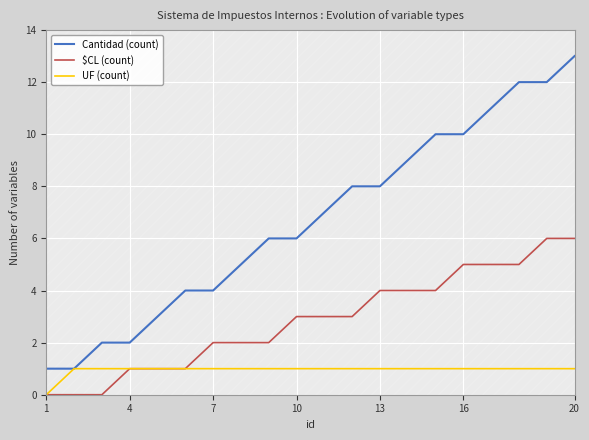

True or false: Cantidad (count) and $CL (count) intersect in this chart.

False